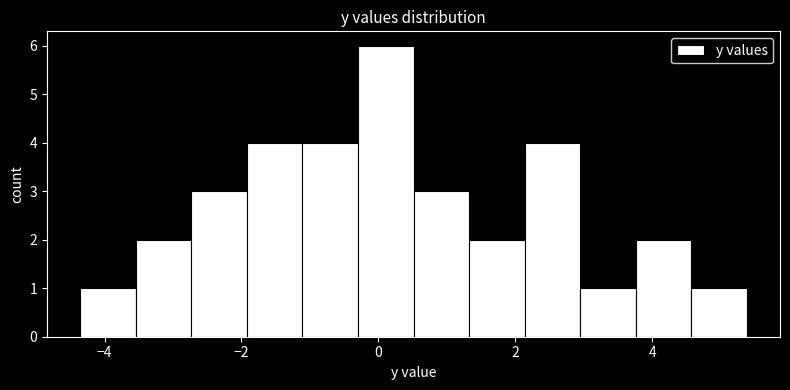

Over which range of the x-axis is the bar tallest?

-0.2 to 0.6